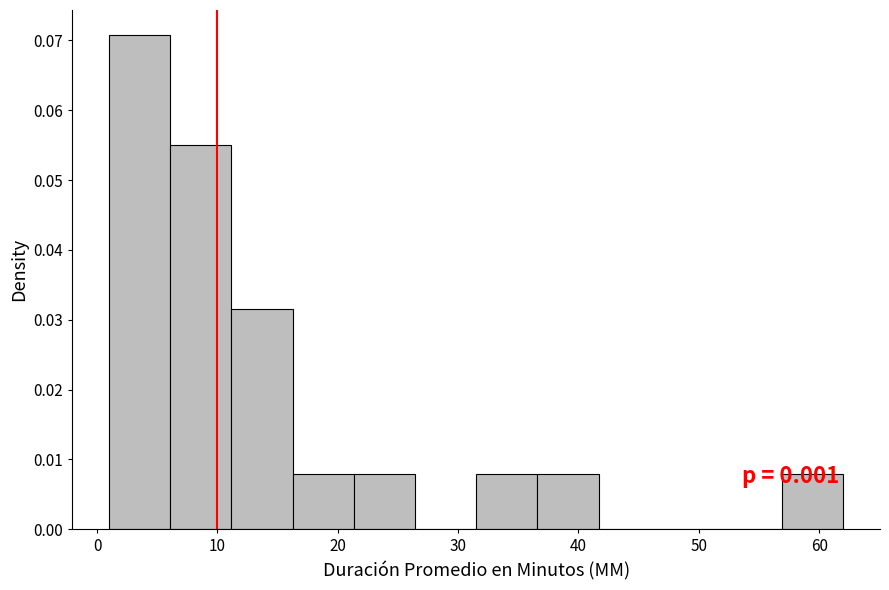

Over which range of the x-axis is the bar tallest?

1 to 6